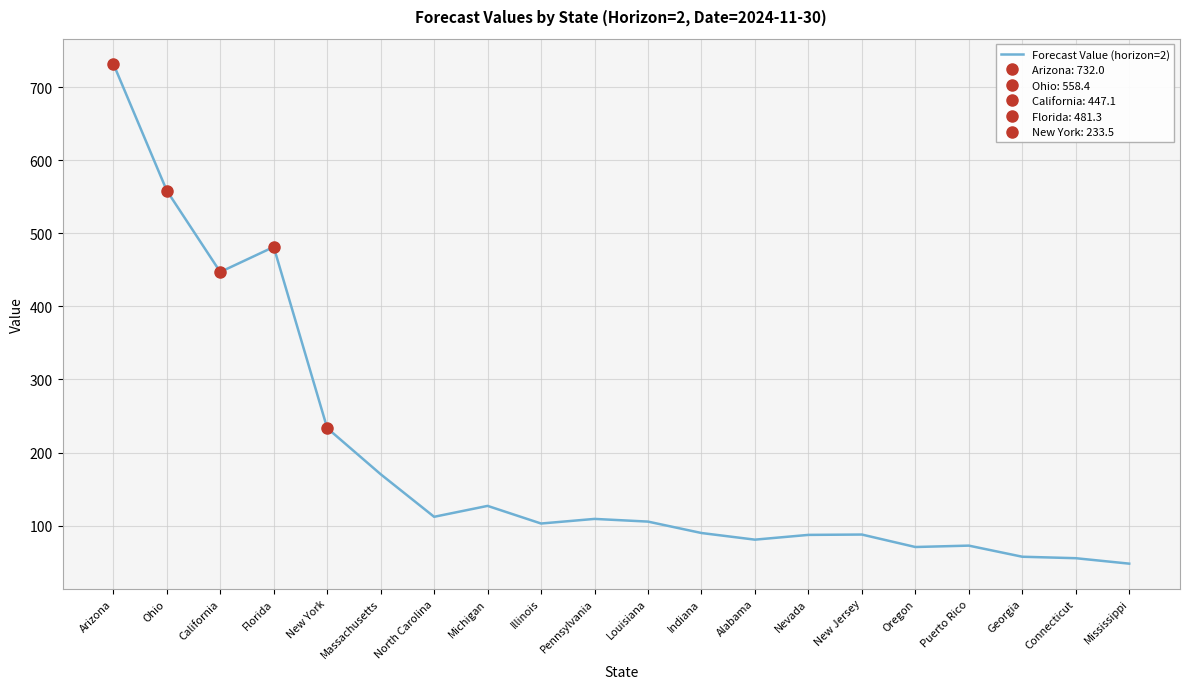

Between Connecticut and Georgia, which is larger?

Georgia